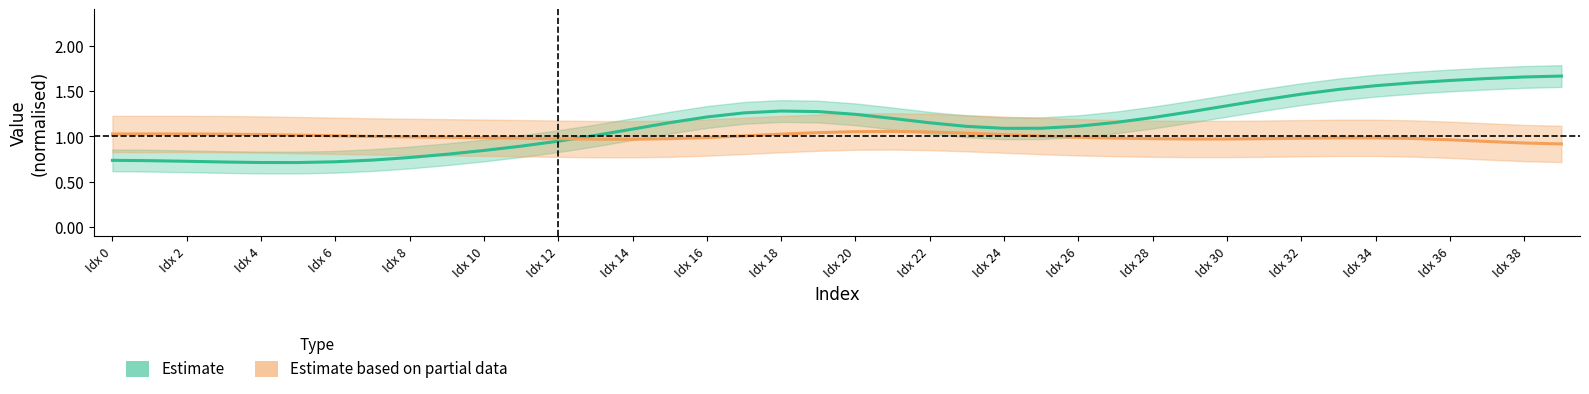

Reading left to right, transcribe all the data shown in this chart.

Estimate: 0.7	0.7	0.7	0.7	0.7	0.7	0.7	0.7	0.8	0.8	0.8	0.9	0.9	1.0	1.1	1.2	1.2	1.3	1.3	1.3	1.2	1.2	1.2	1.1	1.1	1.1	1.1	1.2	1.2	1.3	1.3	1.4	1.5	1.5	1.6	1.6	1.6	1.6	1.7	1.7
Estimate based on partial data: 1.0	1.0	1.0	1.0	1.0	1.0	1.0	1.0	1.0	1.0	1.0	1.0	1.0	1.0	1.0	1.0	1.0	1.0	1.0	1.0	1.1	1.1	1.0	1.0	1.0	1.0	1.0	1.0	1.0	1.0	1.0	1.0	1.0	1.0	1.0	1.0	1.0	0.9	0.9	0.9